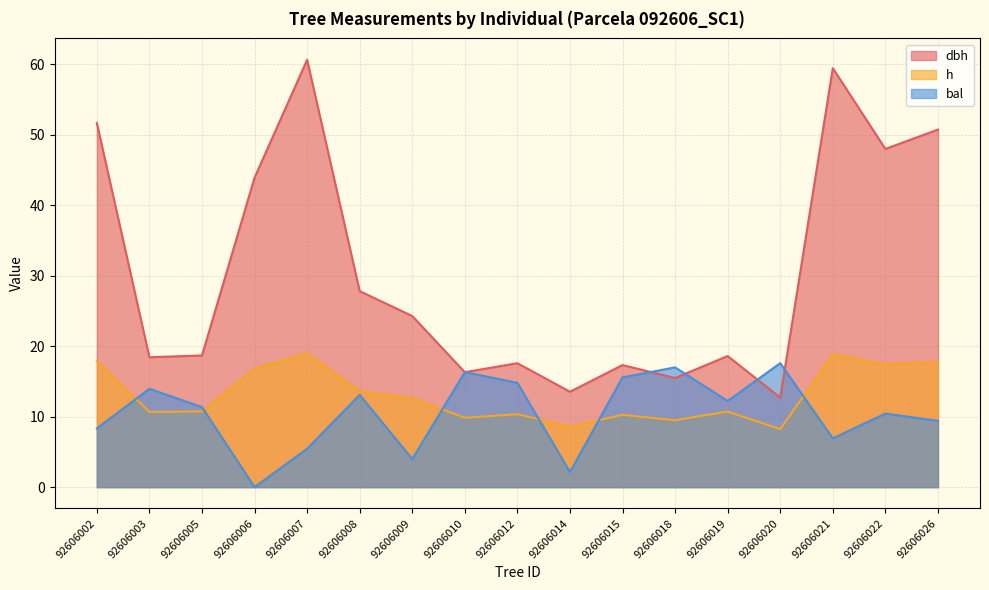

What is the difference between the h values at 92606014 and 92606009?

4.0